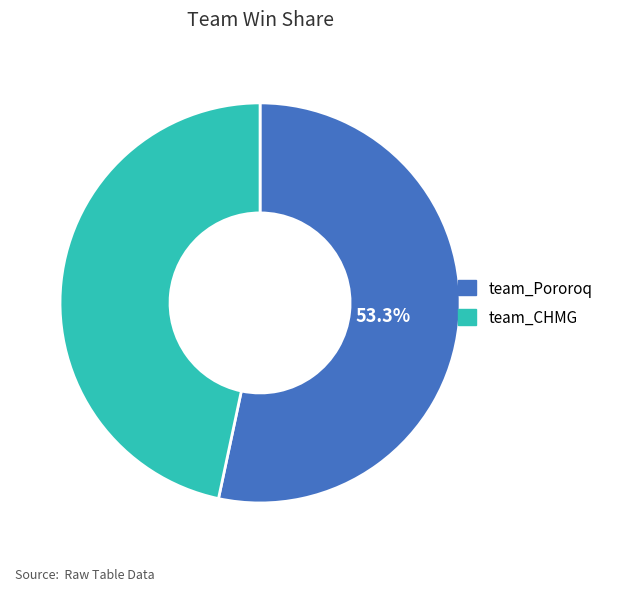

What is the ratio of the value at team_CHMG to the value at team_Pororoq?

0.9